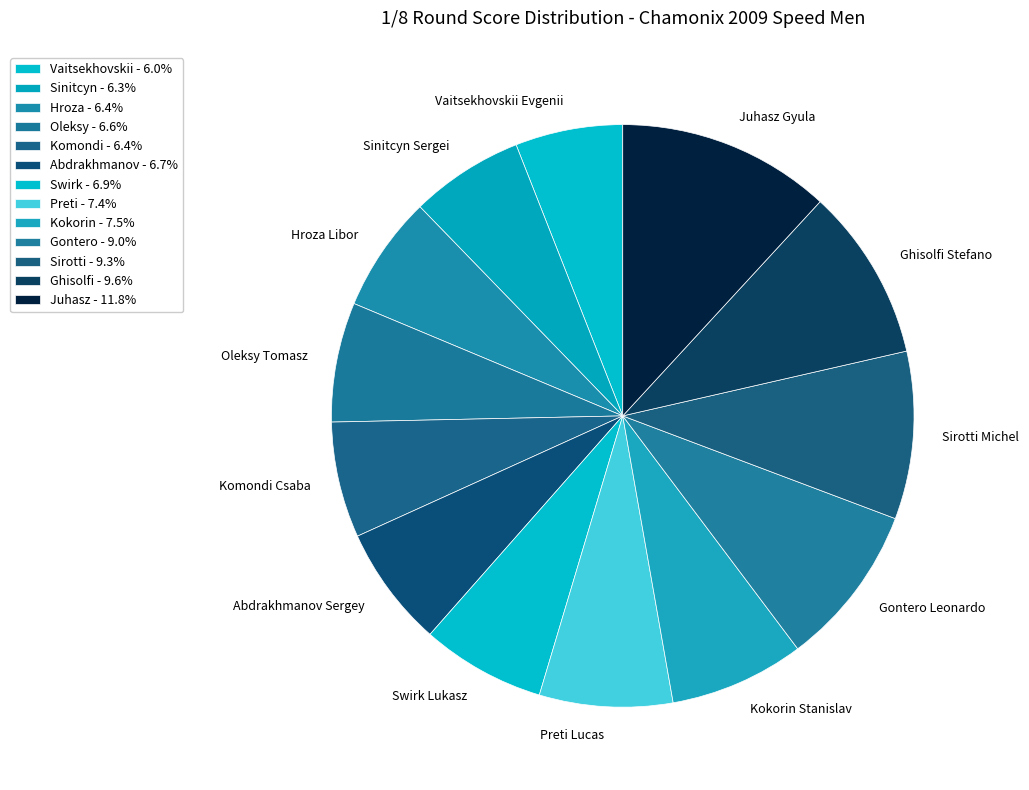

Is Komondi Csaba the majority of the pie?

No